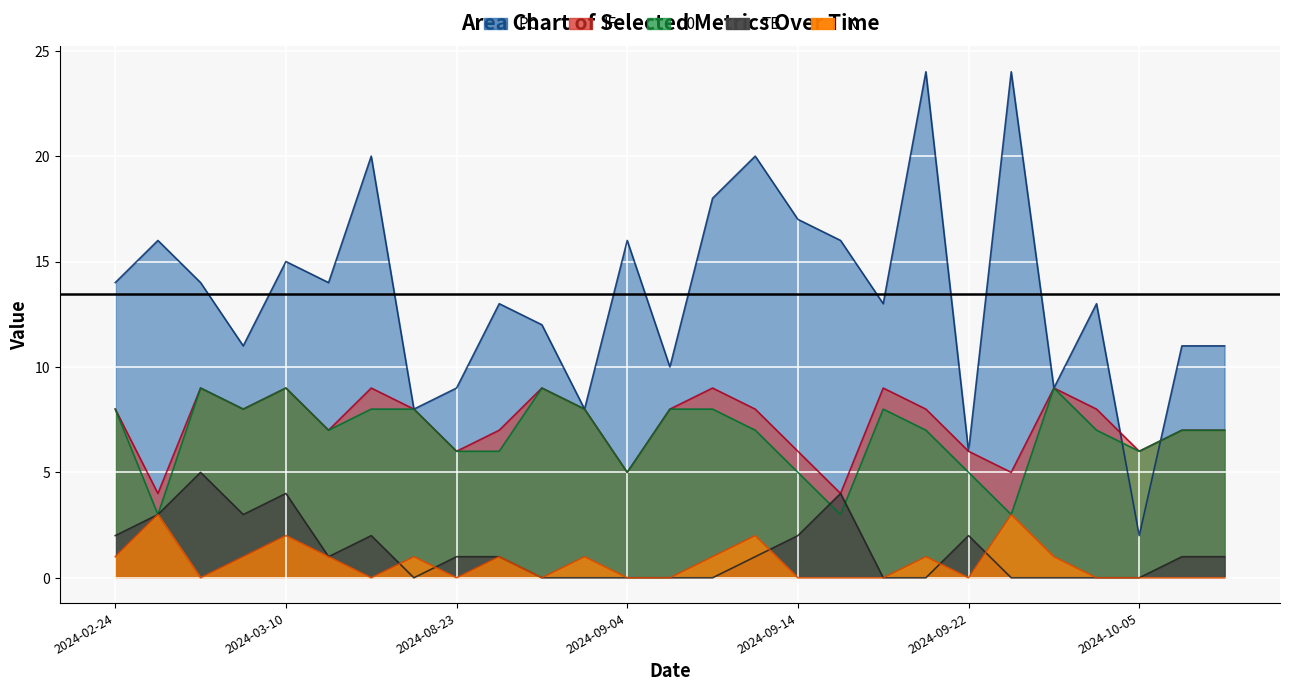

True or false: I0 and IF intersect in this chart.

False